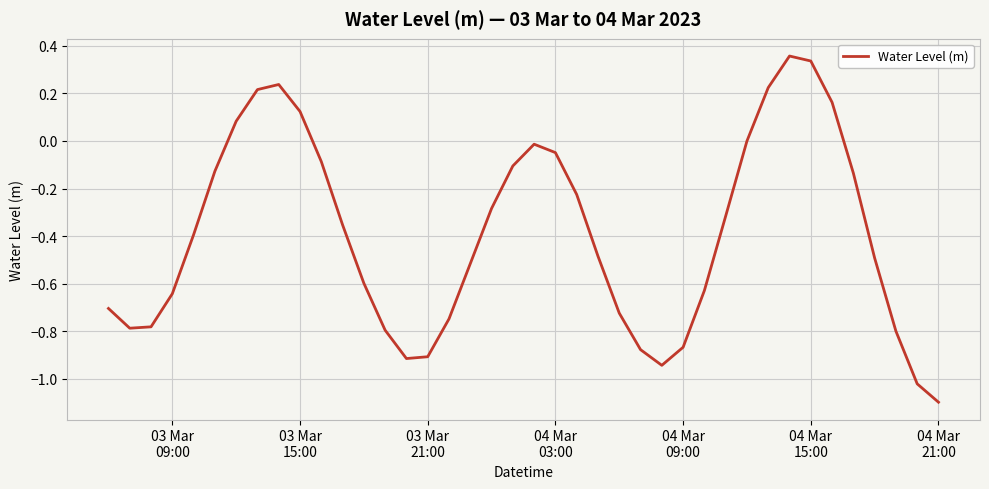

How many interior local peaks (higher than both neighbors) does the data have?

3